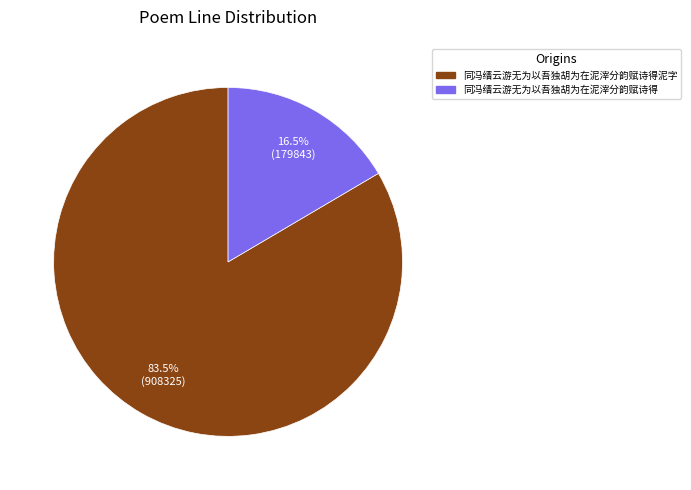

Does any single category account for the majority?

Yes